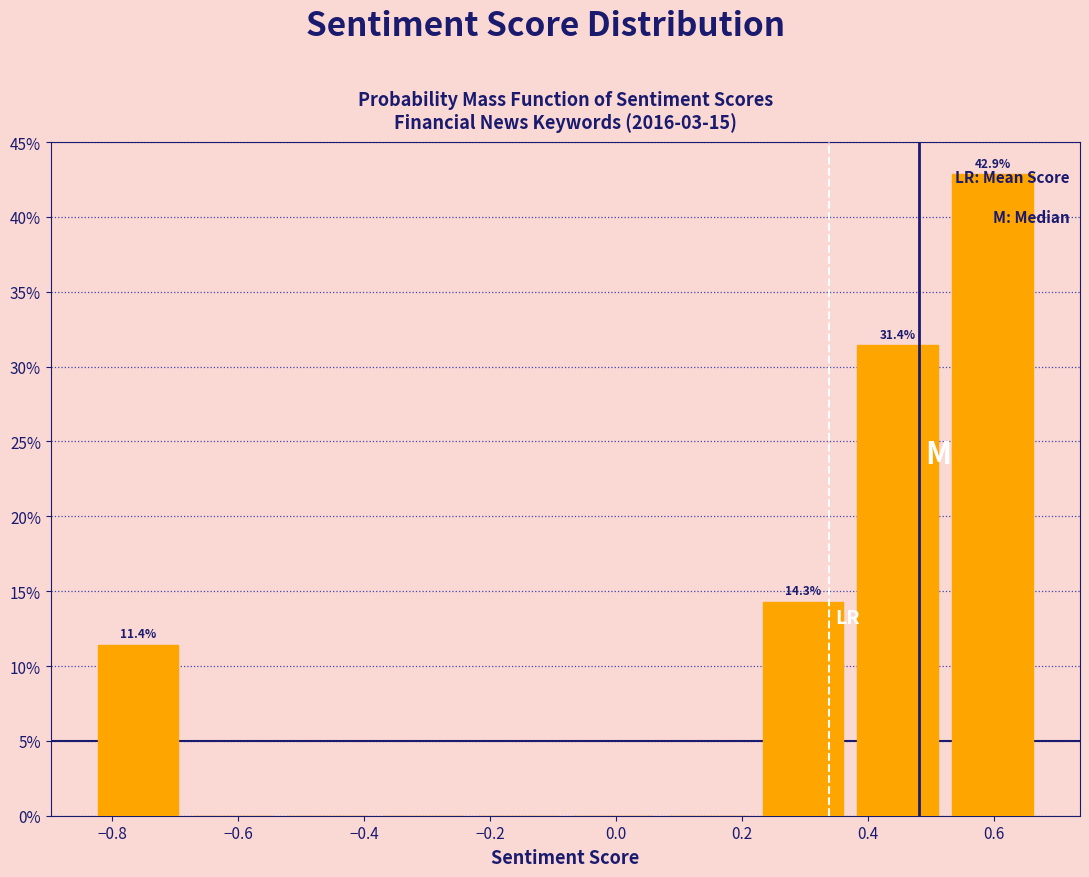

Over which range of the x-axis is the bar tallest?

0.52 to 0.68